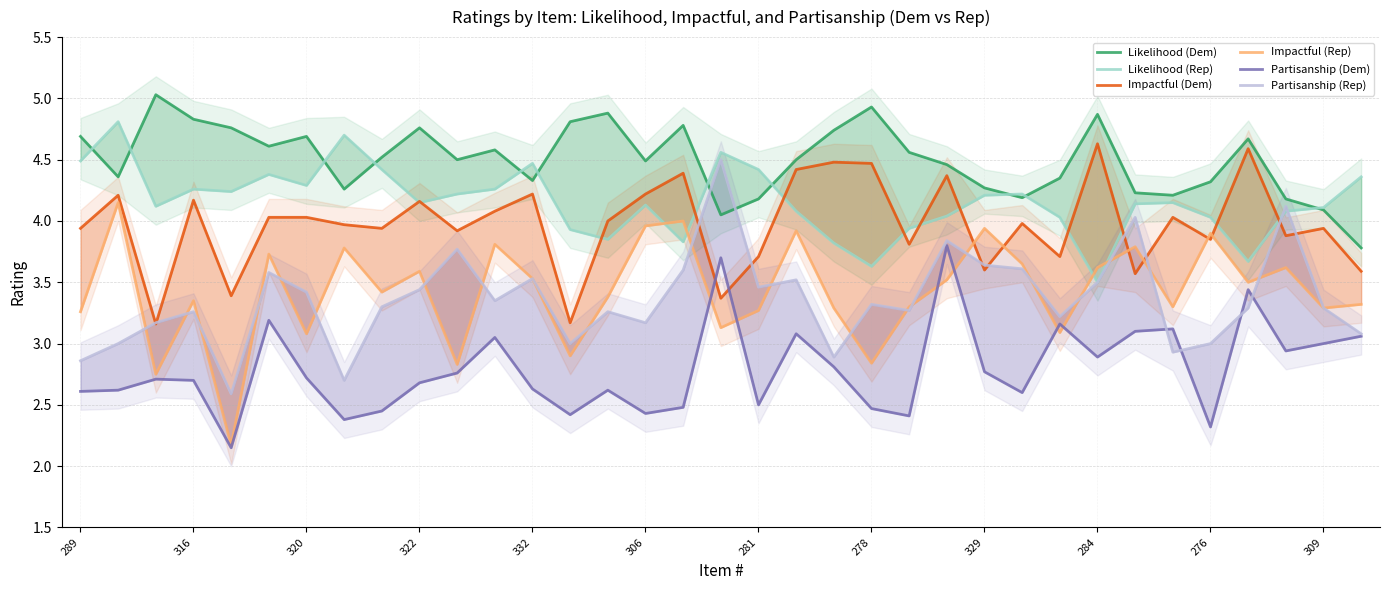

Between 276 and 332, which is larger?

332